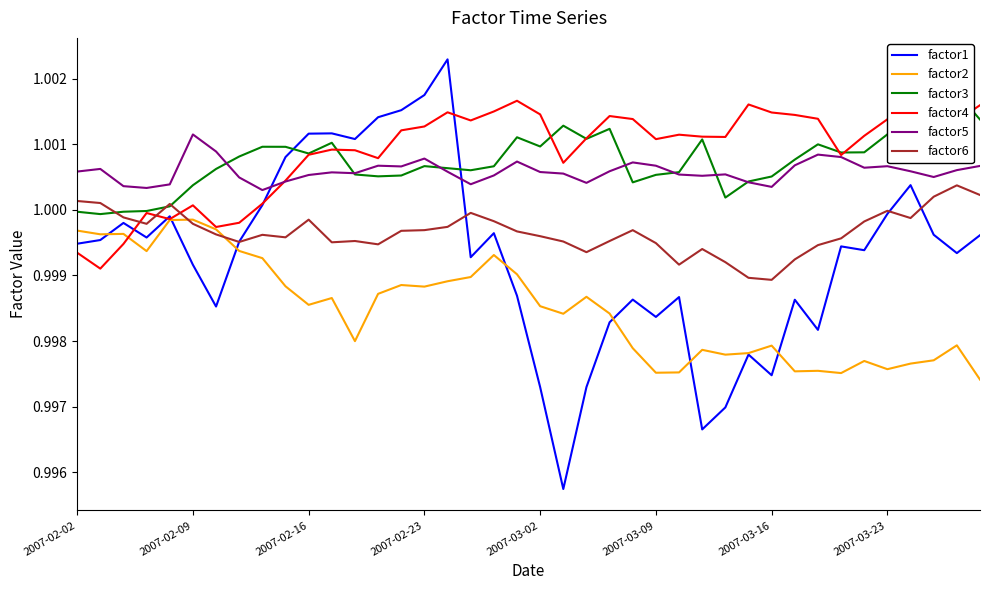

True or false: factor2 has a value of 1.8 at 2007-03-23.

False